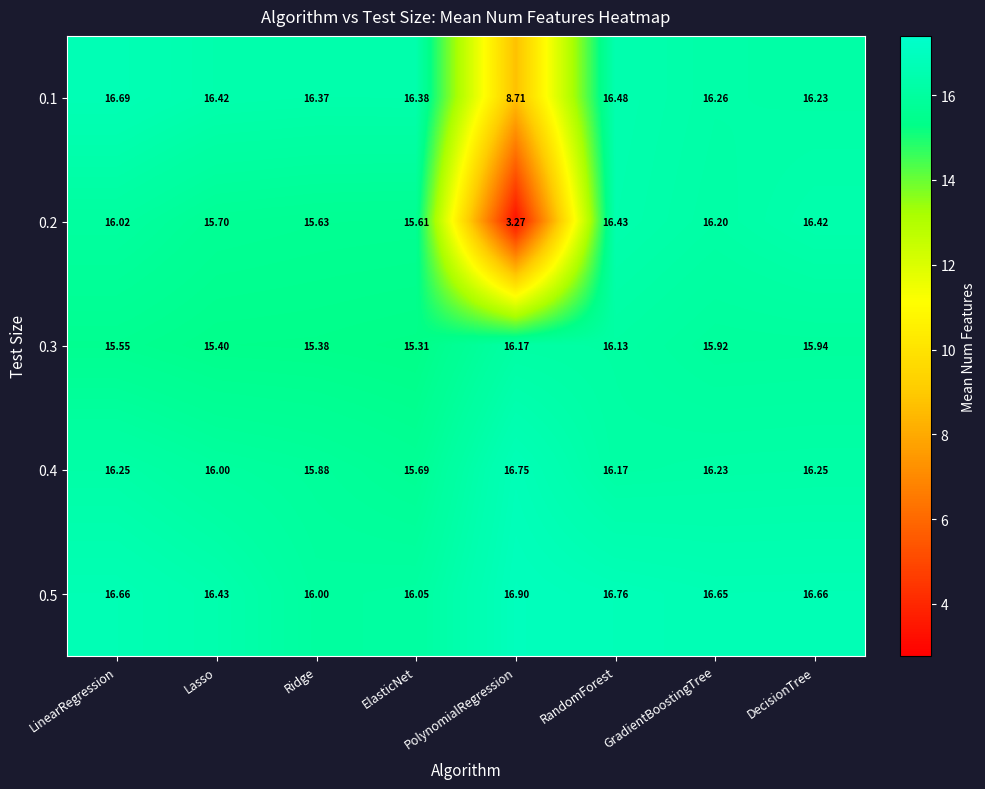

How many categories are shown in the chart?

8